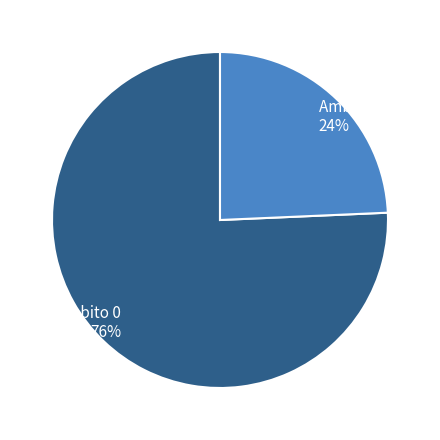

Is there any slice that represents more than half of the pie?

Yes